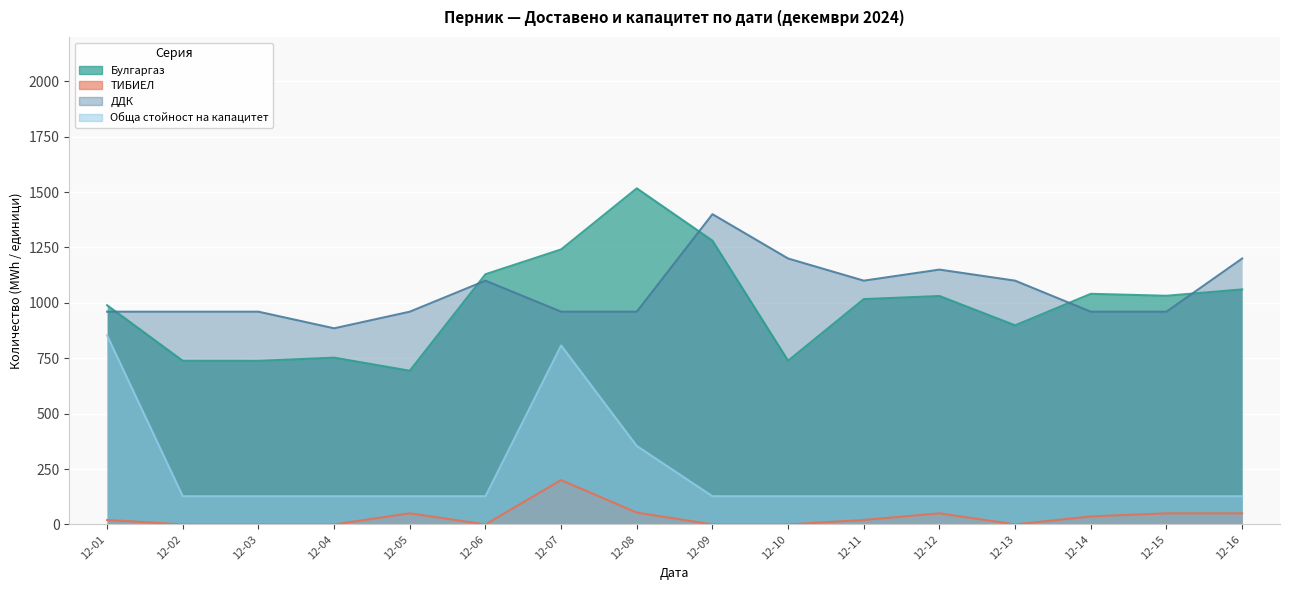

What is the difference between the second highest and second lowest values in the ТИБИЕЛ series?

53.2